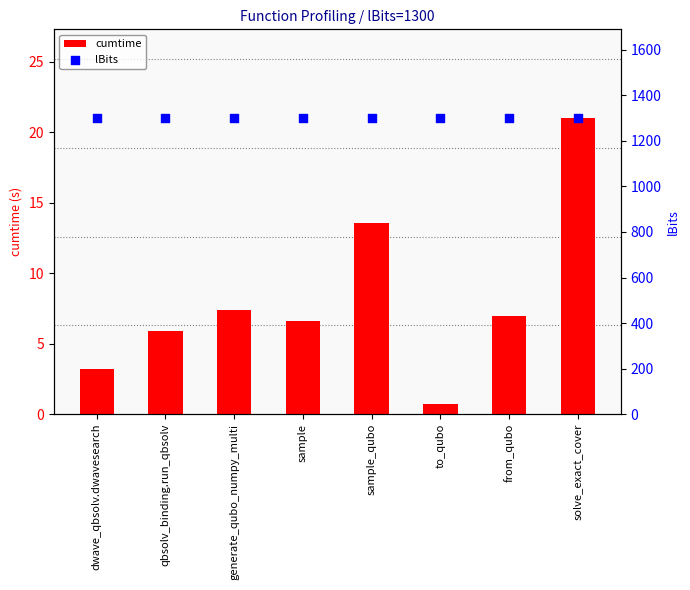

Which series has the largest Y range (max minus min)?

cumtime